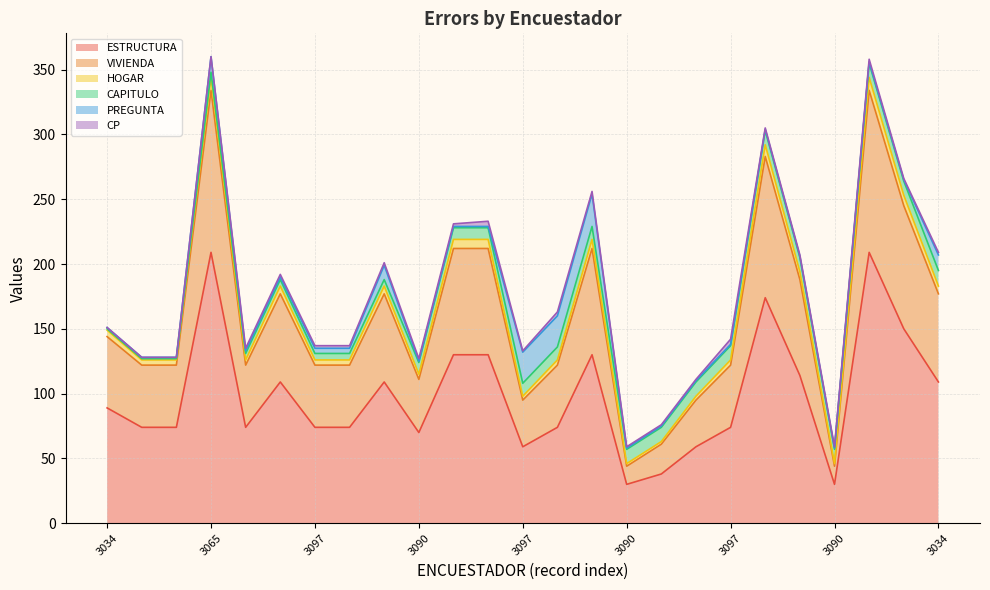

Between 3090 and 3097, which is larger?

3097